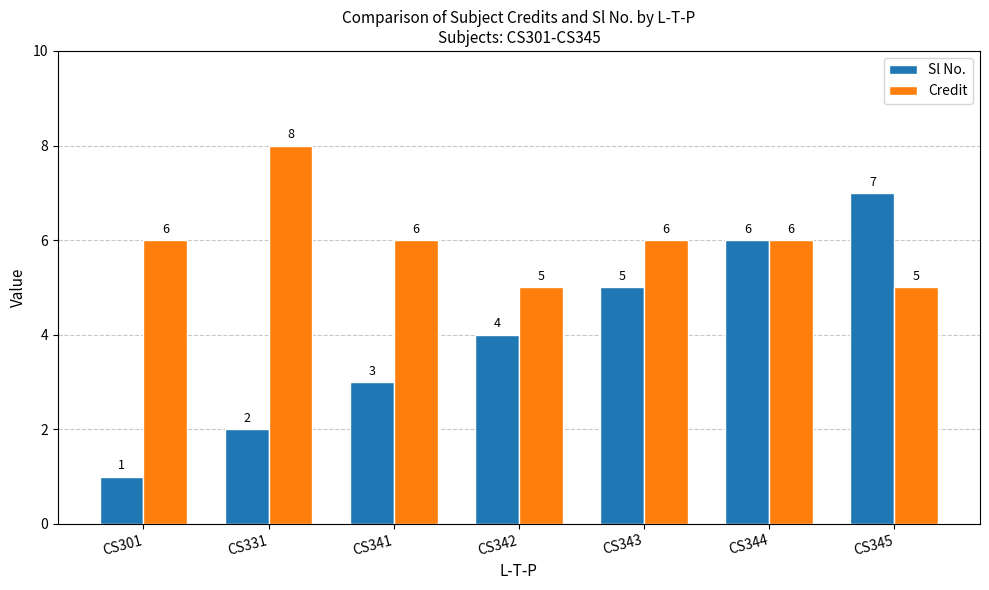

Where is Sl No. nearest to the value 4?

CS342